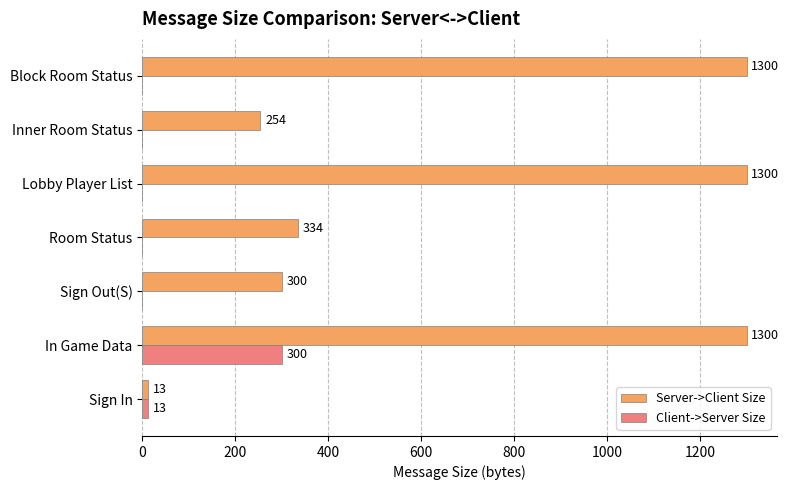

What is the maximum value shown in the chart?

1300